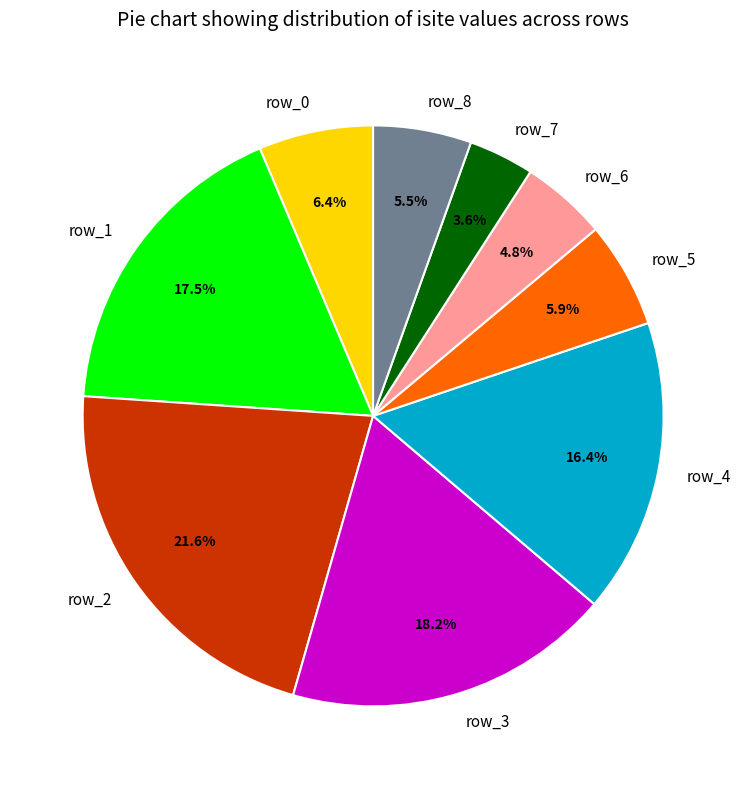

True or false: row_4 accounts for 28% of the total.

False